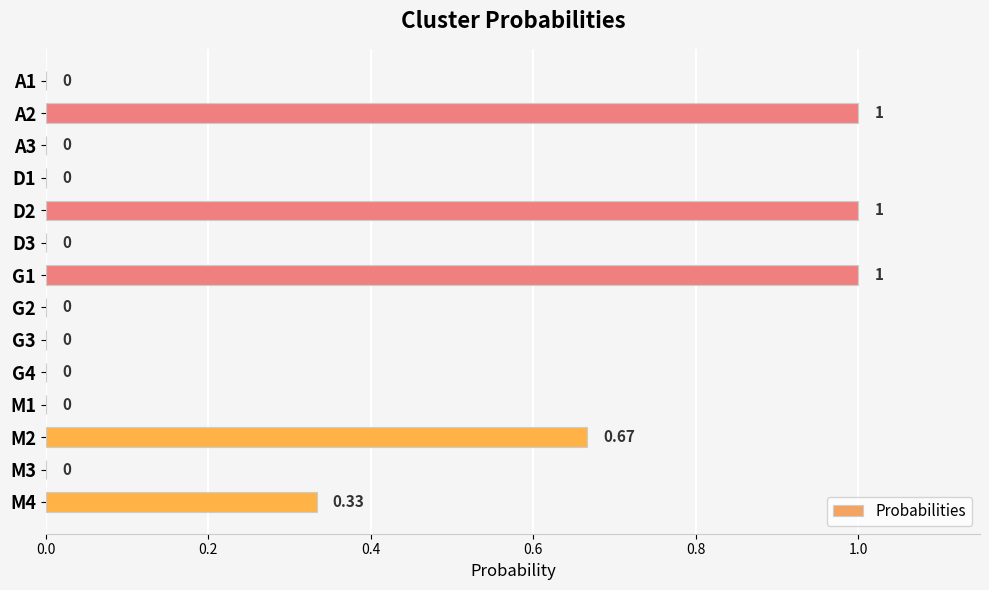

Which has a higher value, M4 or G3?

M4